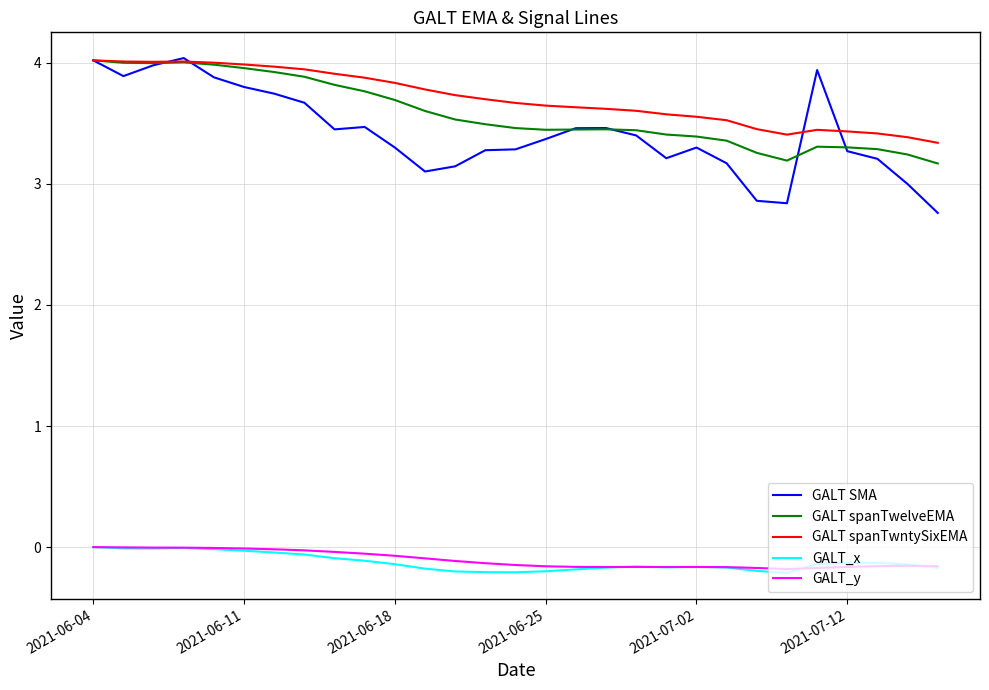

How many lines are shown in the chart?

5